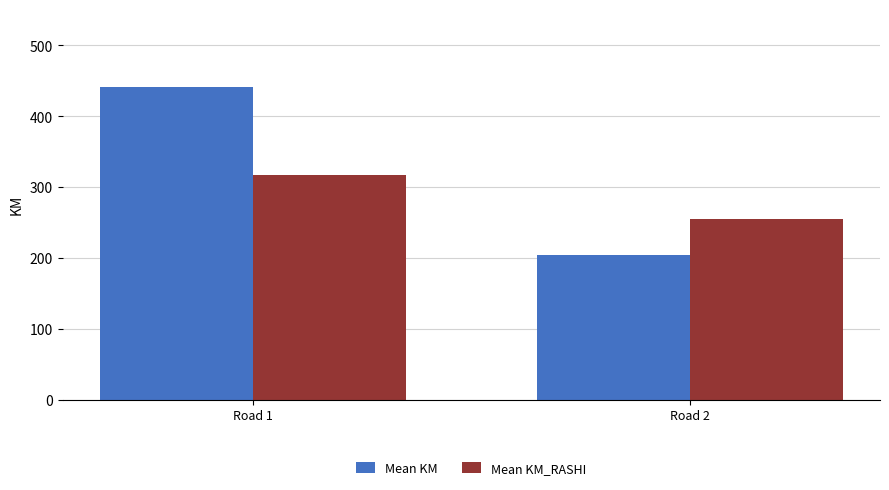

Which series has the largest range (max minus min)?

Mean KM